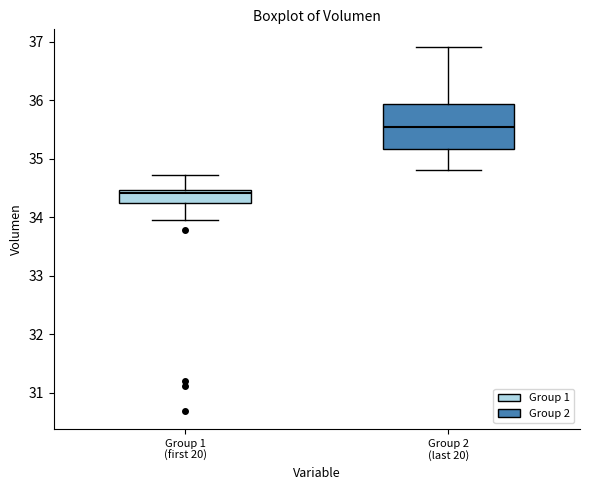

Which box is the tallest, from its lower edge to its upper edge?

Group 2 (last 20)